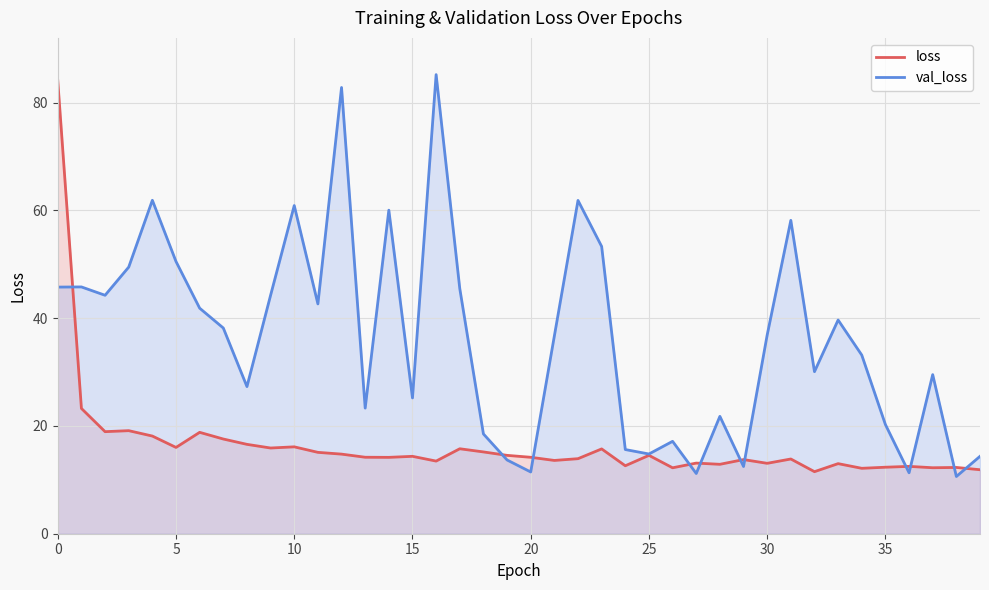

Which category has the highest value across all series?

16